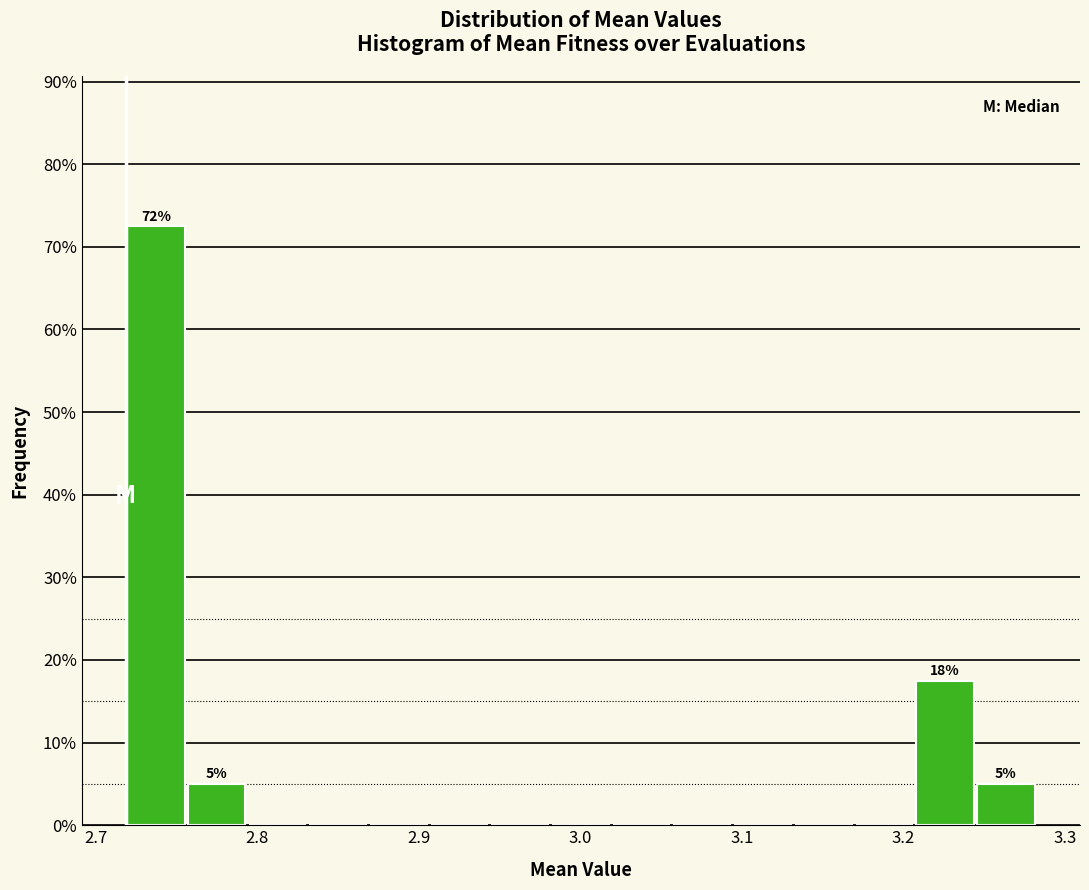

Read against the x-axis, roughly where is the centre of the tallest bar?

2.74